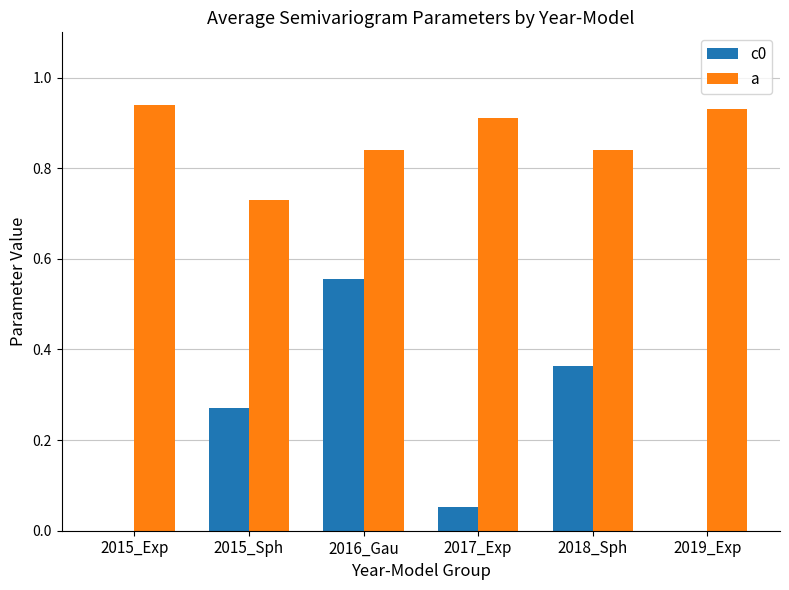

The a series shows 1.2 at 2016_Gau. True or false?

False